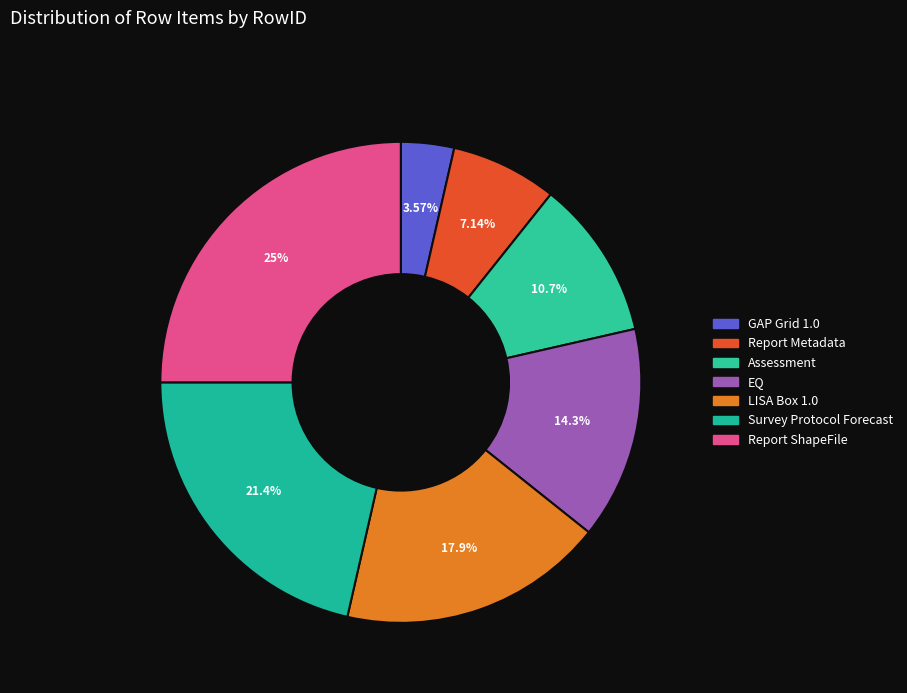

Do LISA Box 1.0 and EQ together represent more than half of the pie?

No